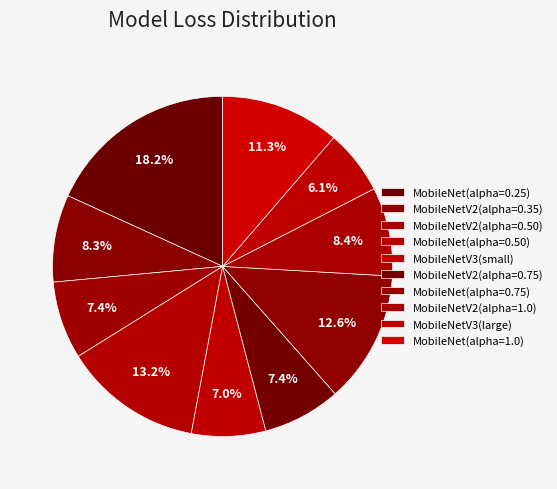

Which category has the biggest portion of the pie?

MobileNet(alpha=0.25)